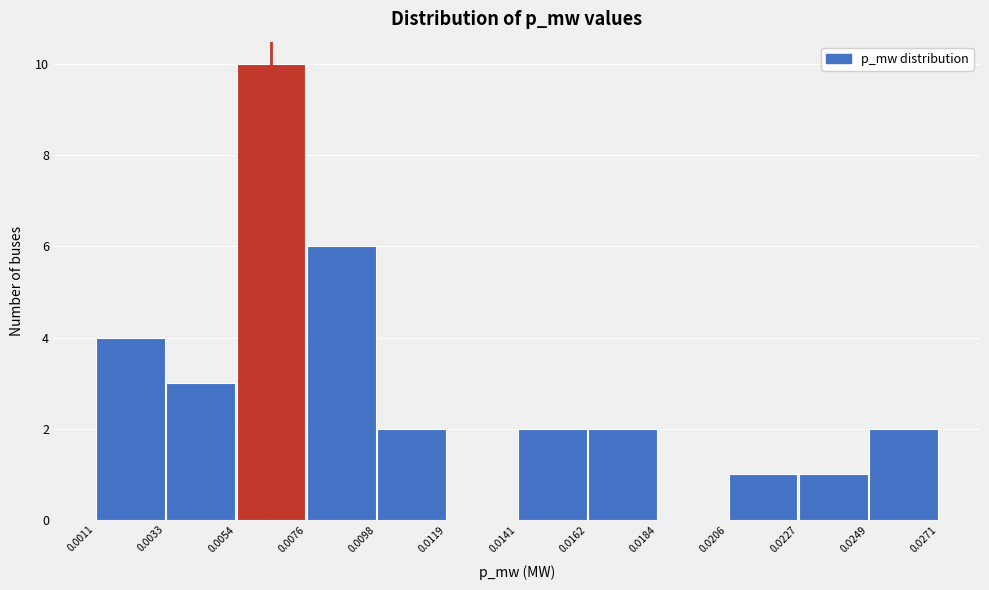

What is the height of the bar covering 0.0054 to 0.0076 on the x-axis? The values are not printed on the chart, so give them approximately, as read against the axis.

10